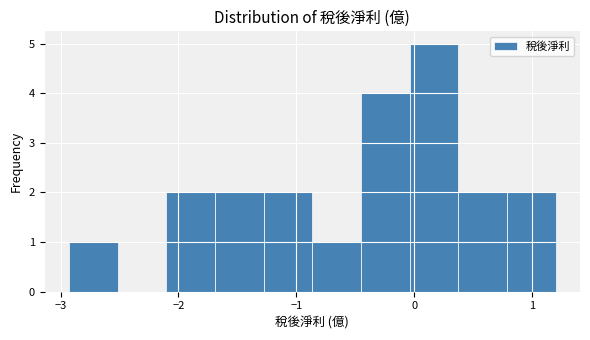

Which range on the x-axis has the tallest bar?

0.0 to 0.4